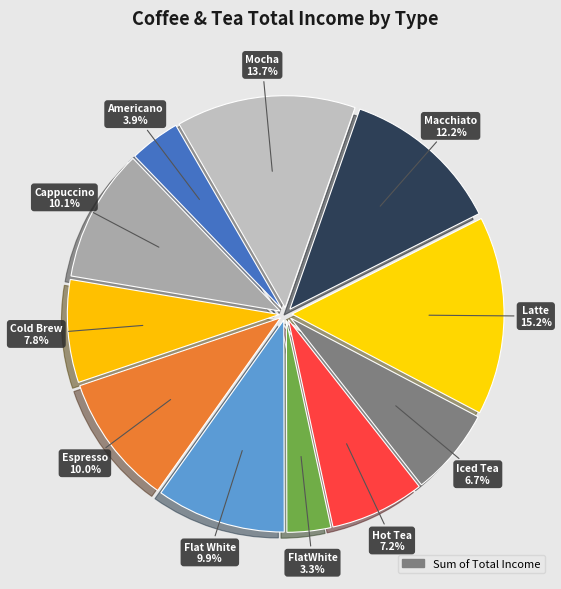

How many segments does this pie chart have?

11